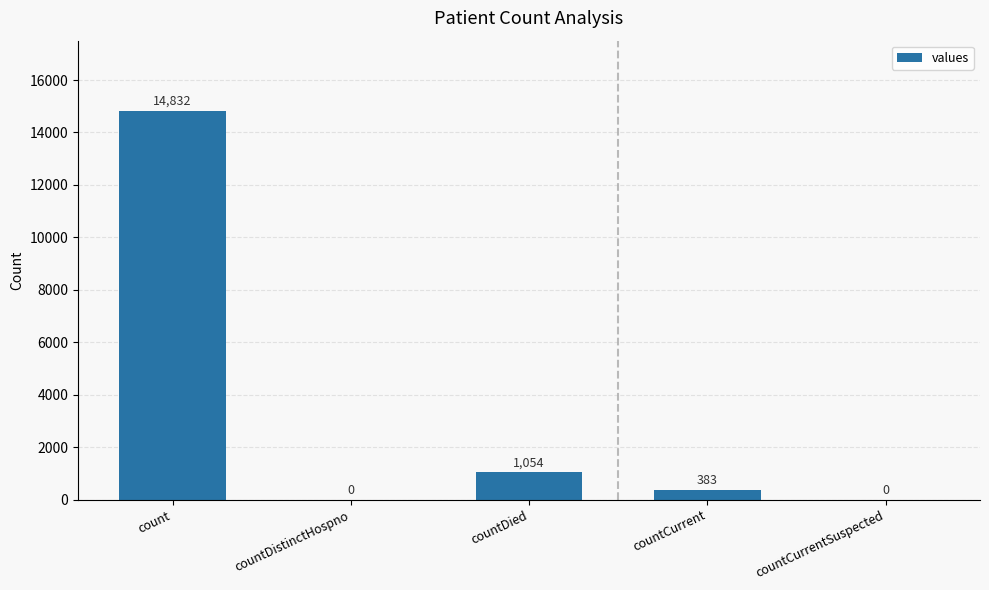

What is the change in value from count to countDistinctHospno?

-14832